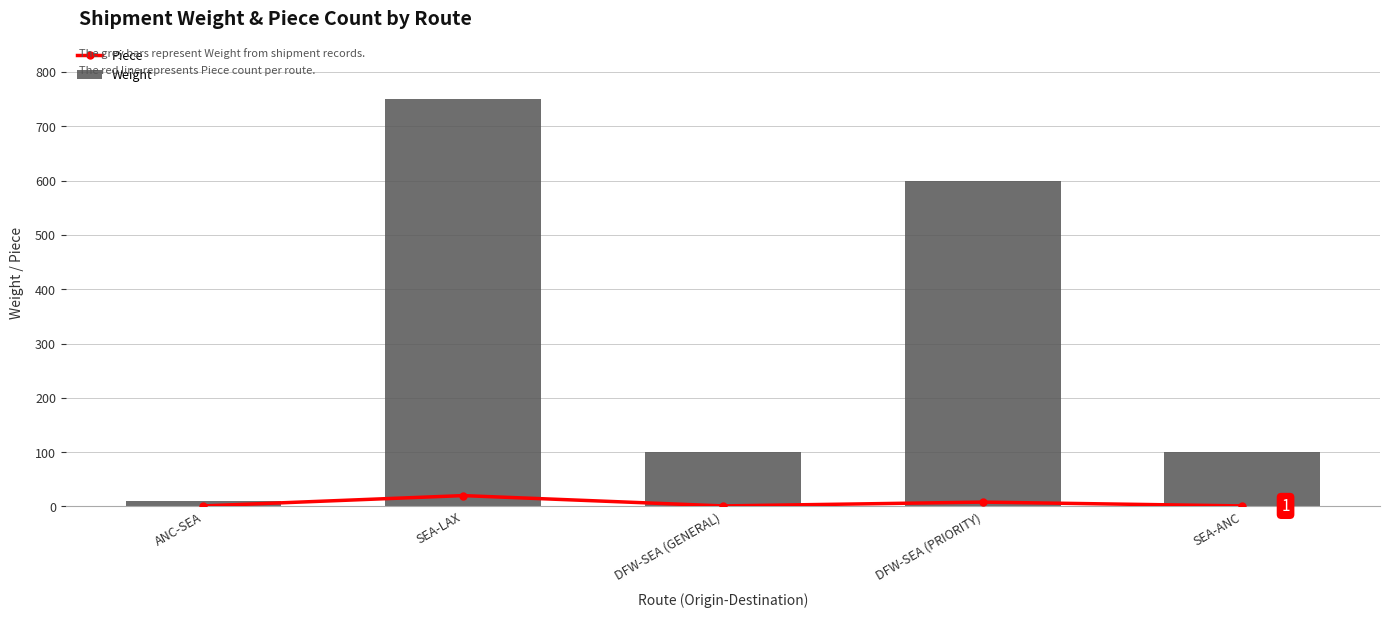

What is the difference between the maximum and minimum values in the Weight series?

740